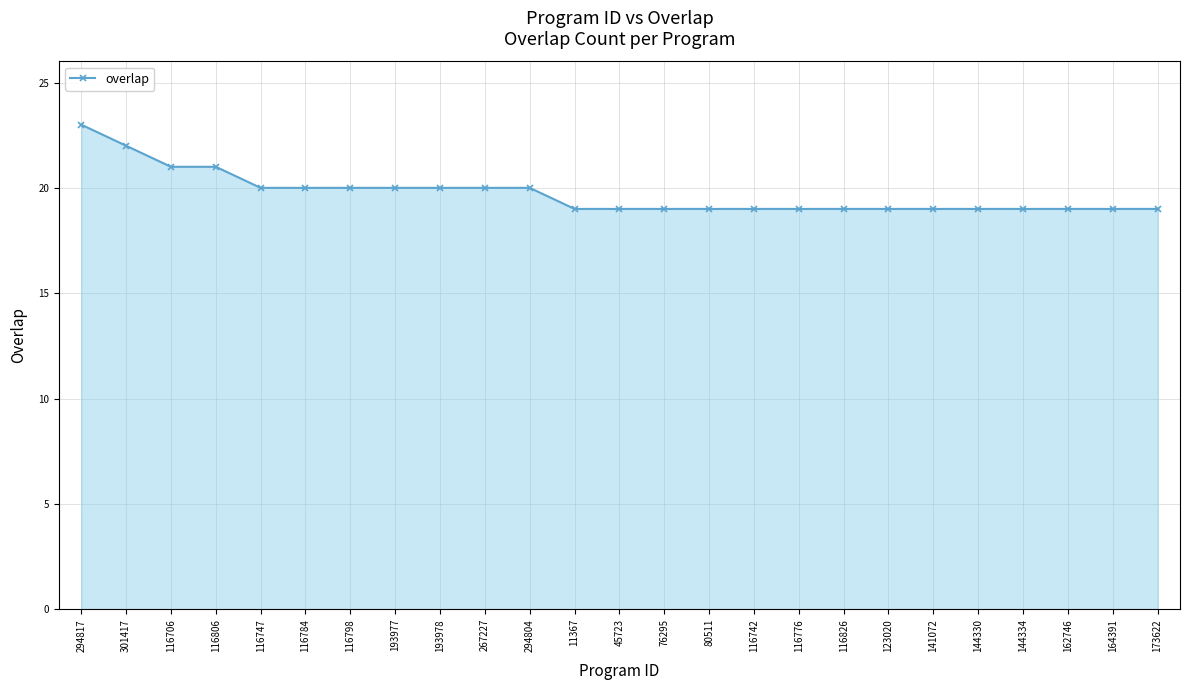

What is the change in value from 116784 to 116742?

-1